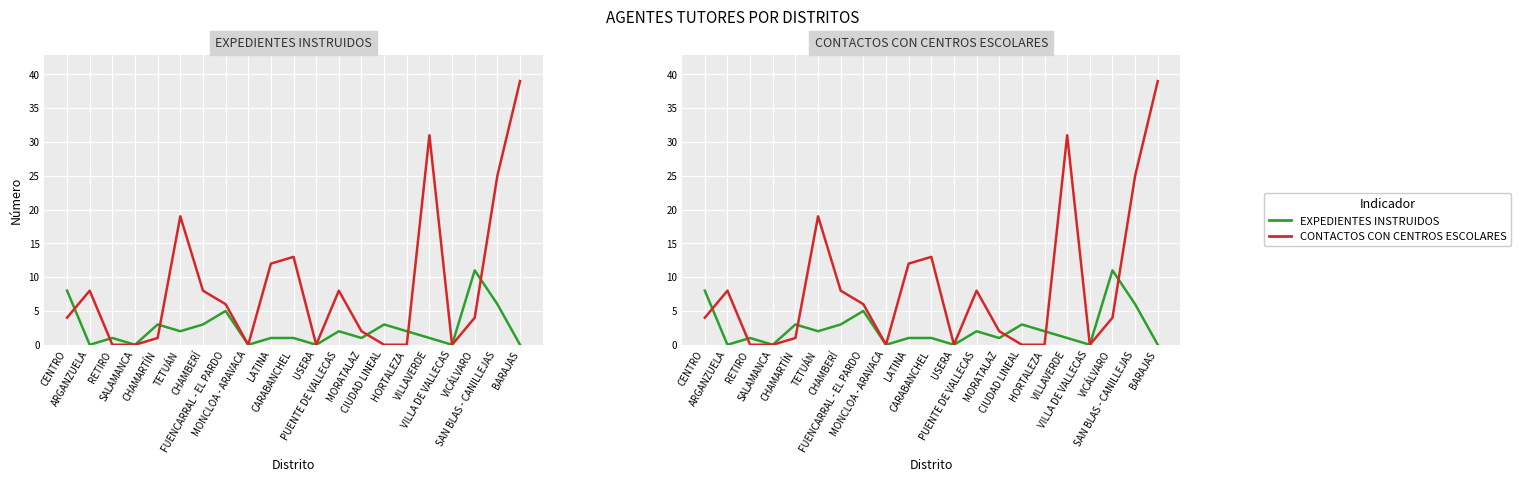

Which has a higher value, LATINA or CHAMARTÍN?

CHAMARTÍN